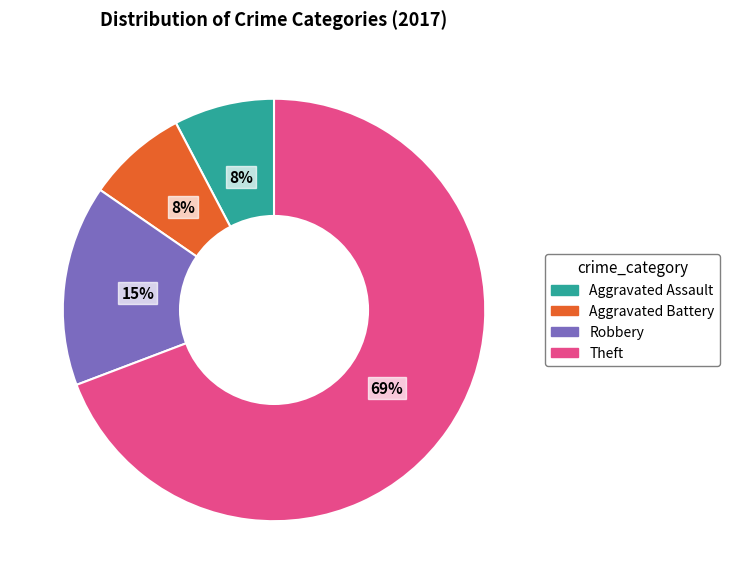

To the nearest percent, what is the combined percentage of Aggravated Battery and Theft?

77%